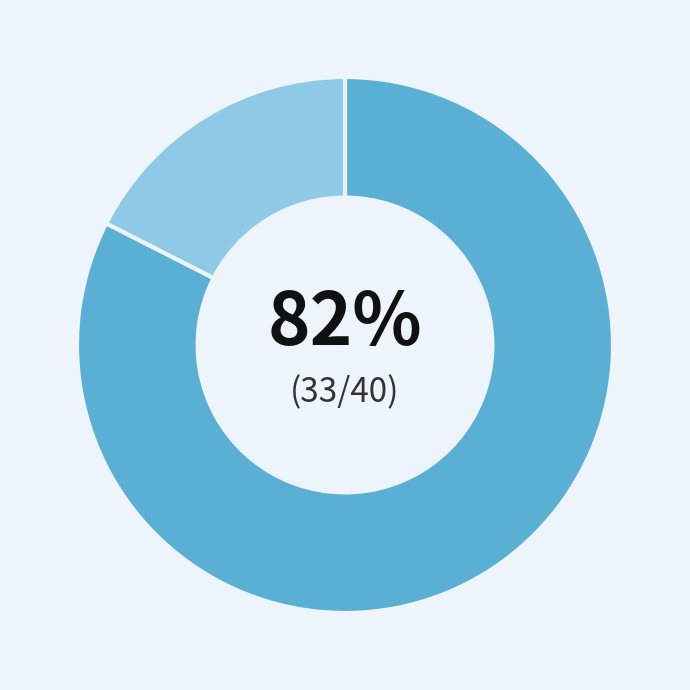

Is there a majority slice in this chart?

Yes